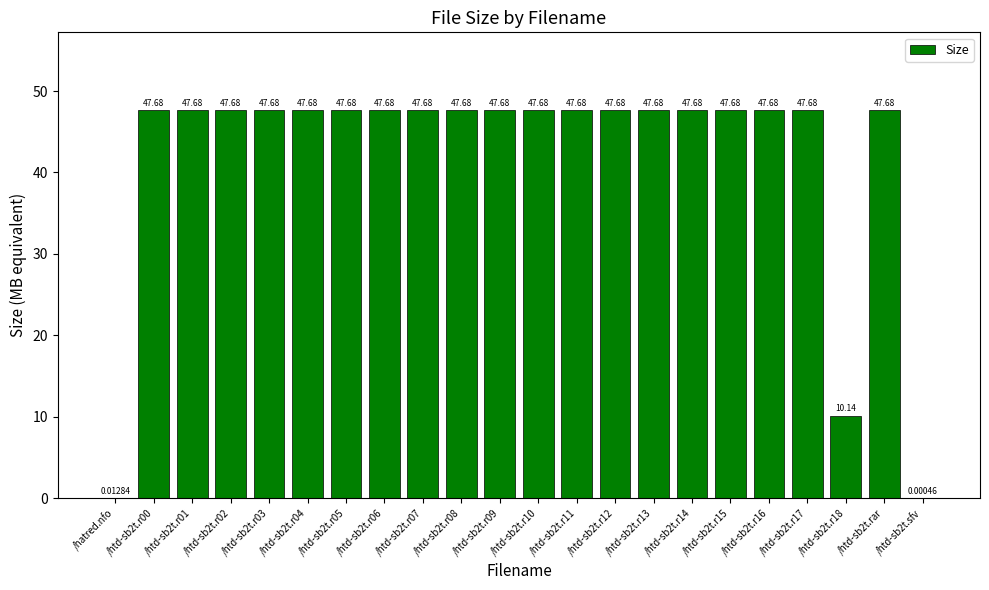

What is the sum of the values at /htd-sb2t.r13 and /htd-sb2t.r10?

95.4